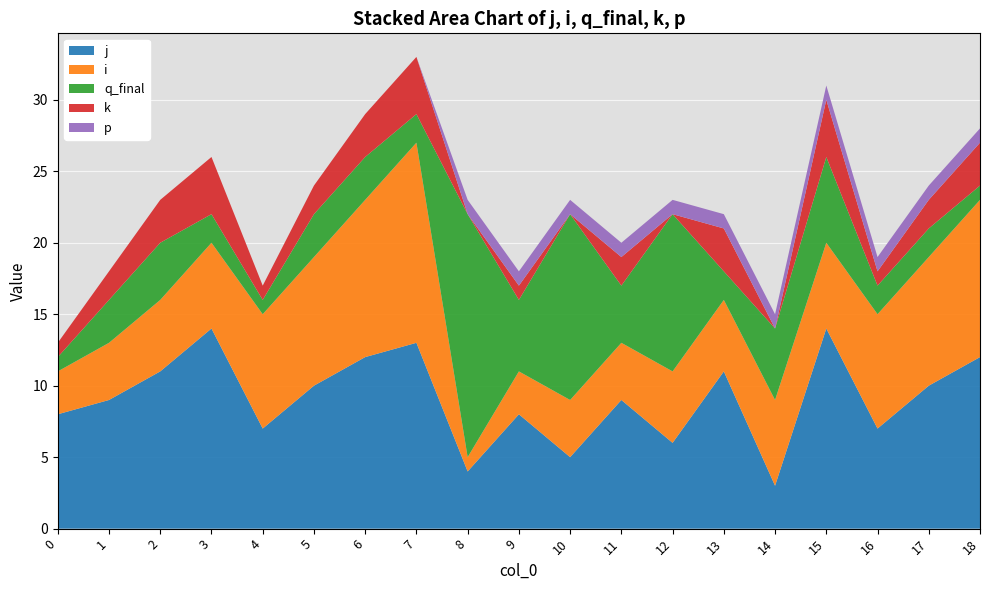

Reading right to left, transcribe all the data shown in this chart.

j: 18=12	17=10	16=7	15=14	14=3	13=11	12=6	11=9	10=5	9=8	8=4	7=13	6=12	5=10	4=7	3=14	2=11	1=9	0=8
i: 18=11	17=9	16=8	15=6	14=6	13=5	12=5	11=4	10=4	9=3	8=1	7=14	6=11	5=9	4=8	3=6	2=5	1=4	0=3
q_final: 18=1	17=2	16=2	15=6	14=5	13=2	12=11	11=4	10=13	9=5	8=17	7=2	6=3	5=3	4=1	3=2	2=4	1=3	0=1
k: 18=3	17=2	16=1	15=4	14=0	13=3	12=0	11=2	10=0	9=1	8=0	7=4	6=3	5=2	4=1	3=4	2=3	1=2	0=1
p: 18=1	17=1	16=1	15=1	14=1	13=1	12=1	11=1	10=1	9=1	8=1	7=0	6=0	5=0	4=0	3=0	2=0	1=0	0=0